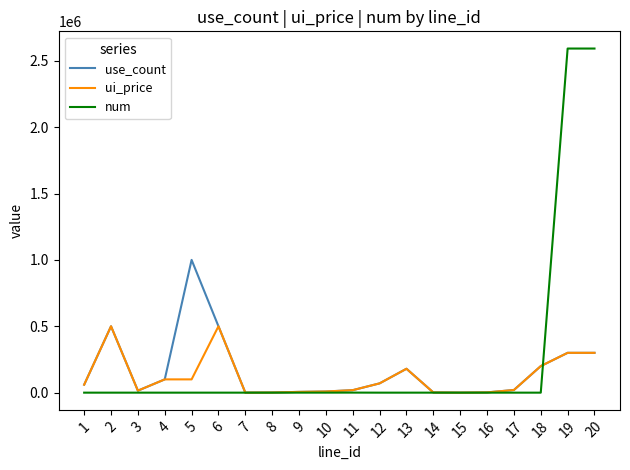

Is it true that num equals 2592000 at 19?

True